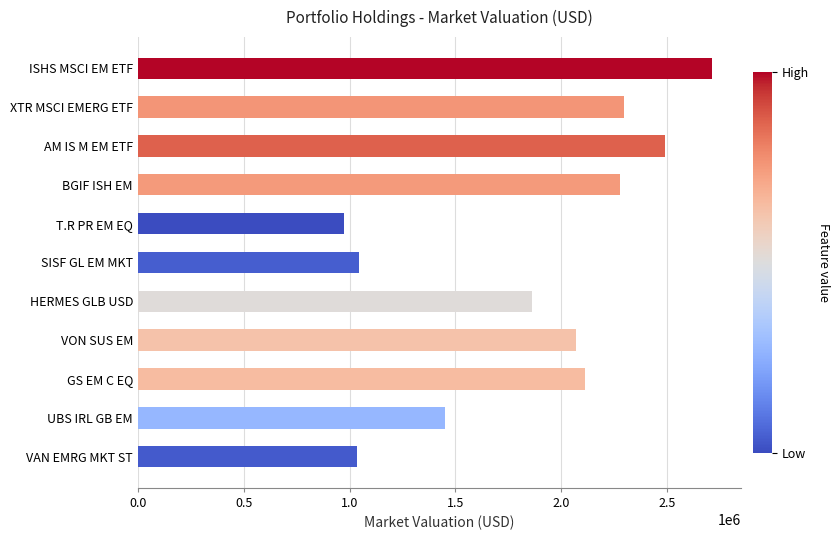

What is the change in value from ISHS MSCI EM ETF to T.R PR EM EQ?

-1738308.6